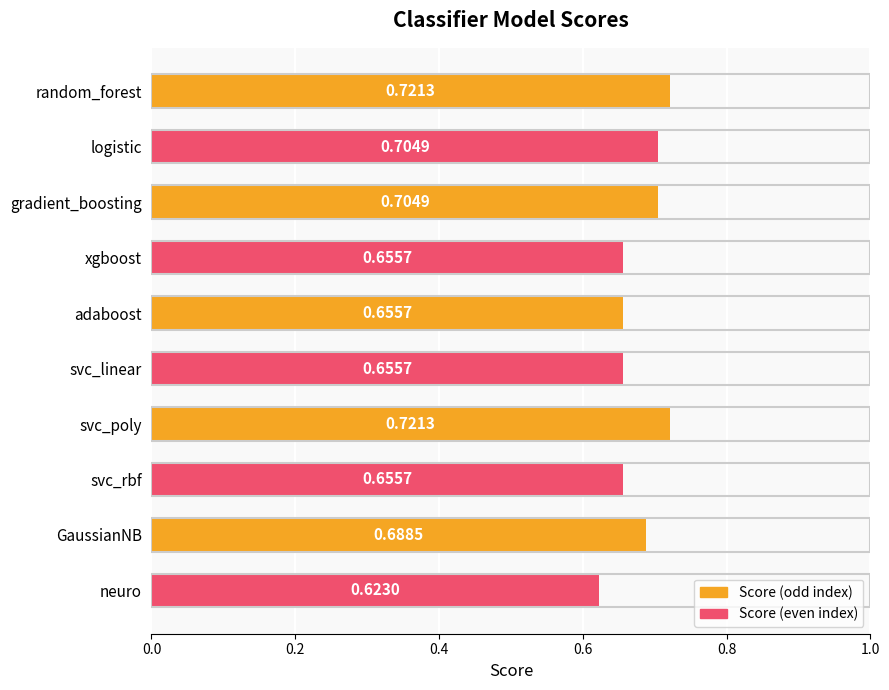

What is the sum of the values at xgboost and svc_poly?

1.4